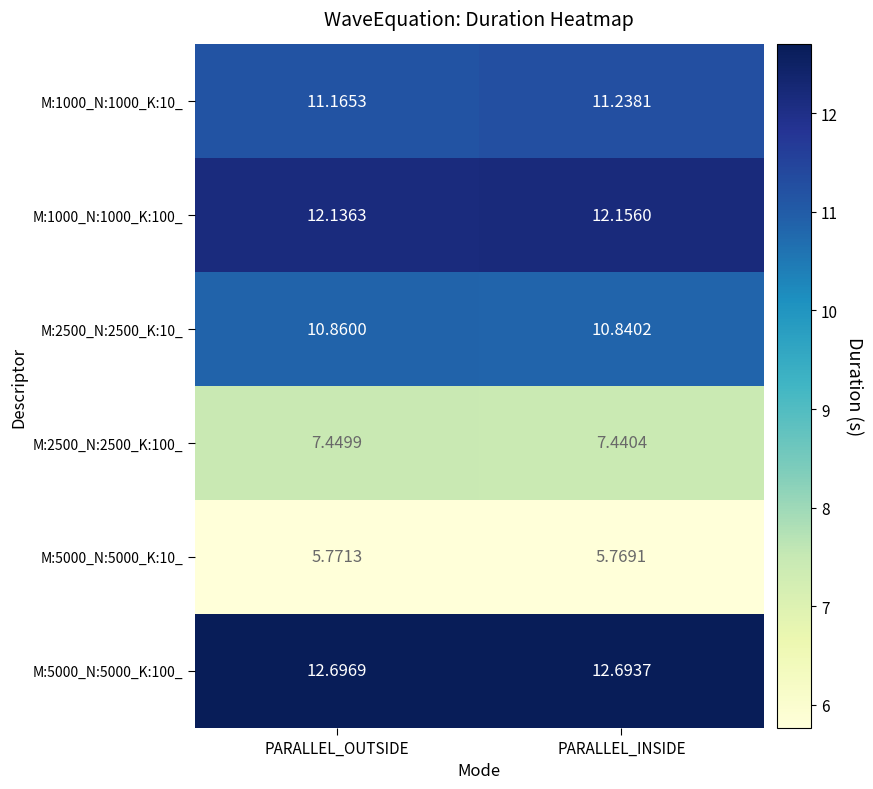

Rank the categories by M:5000_N:5000_K:10_ value from lowest to highest.

PARALLEL_INSIDE, PARALLEL_OUTSIDE